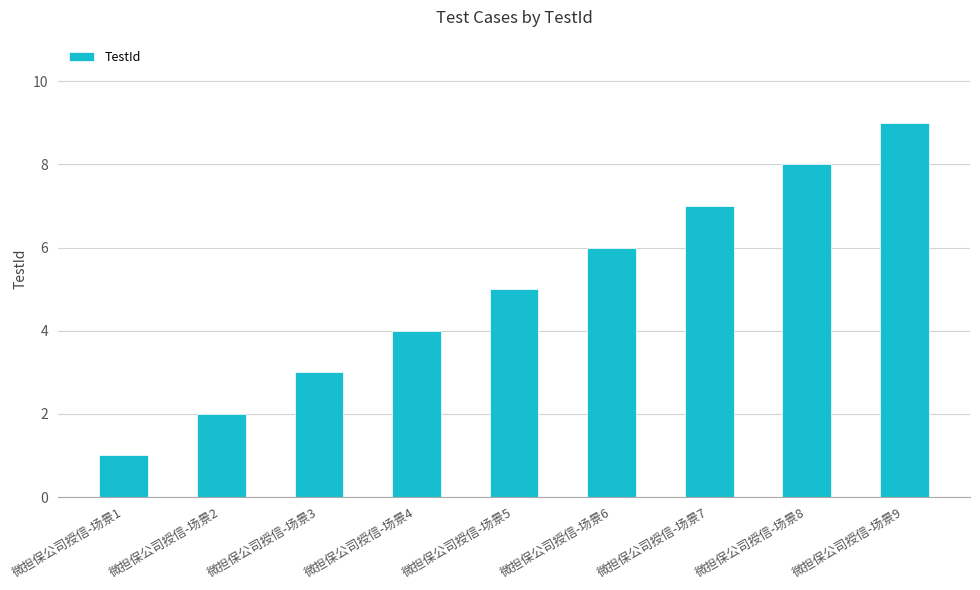

How many bars are there in total?

9